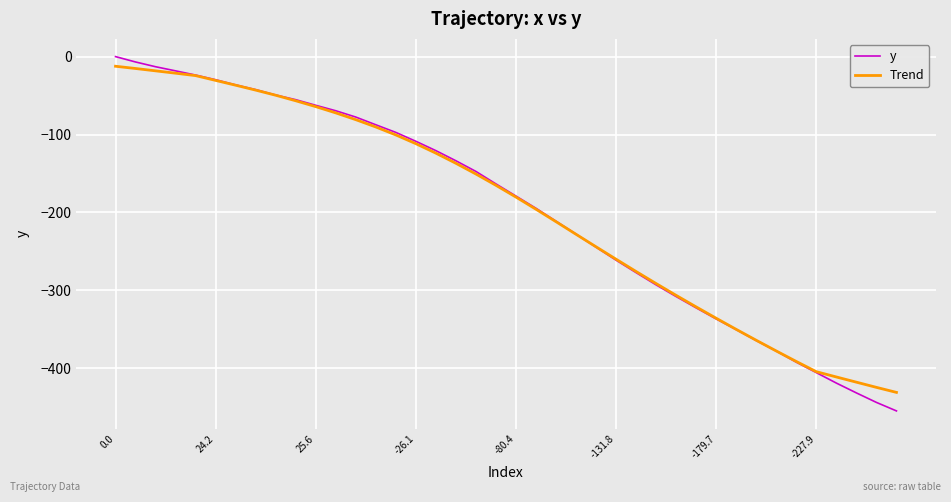

Does the chart have visible grid lines?

Yes